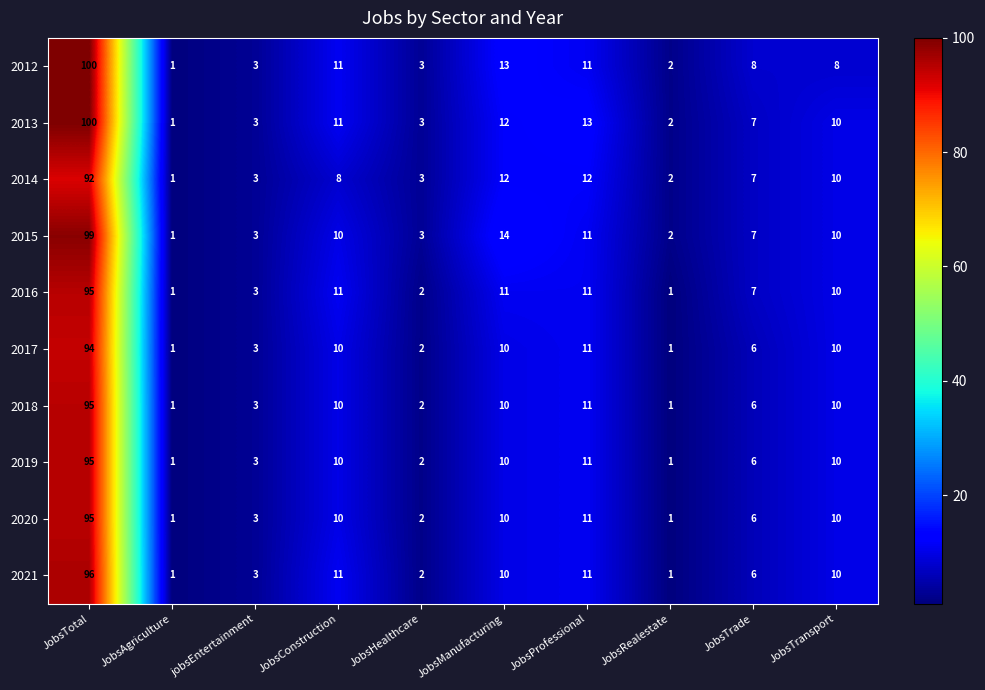

What is the greatest value displayed?

100